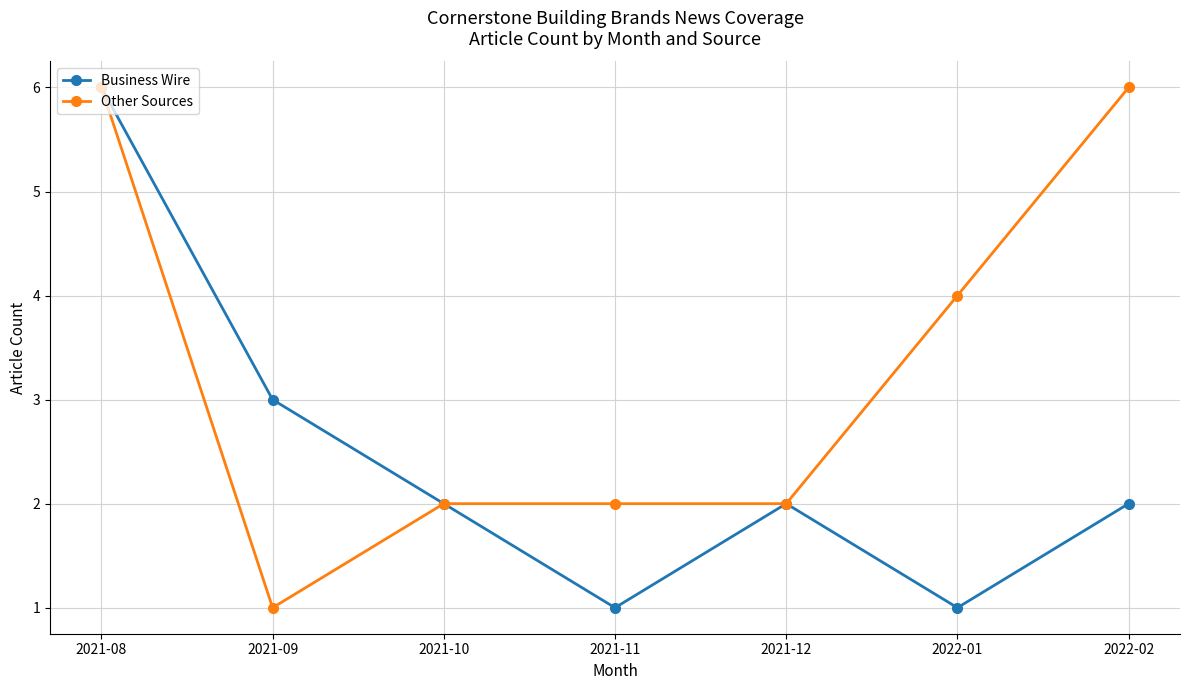

At 2021-09, list the series in order from smallest to largest.

Other Sources, Business Wire